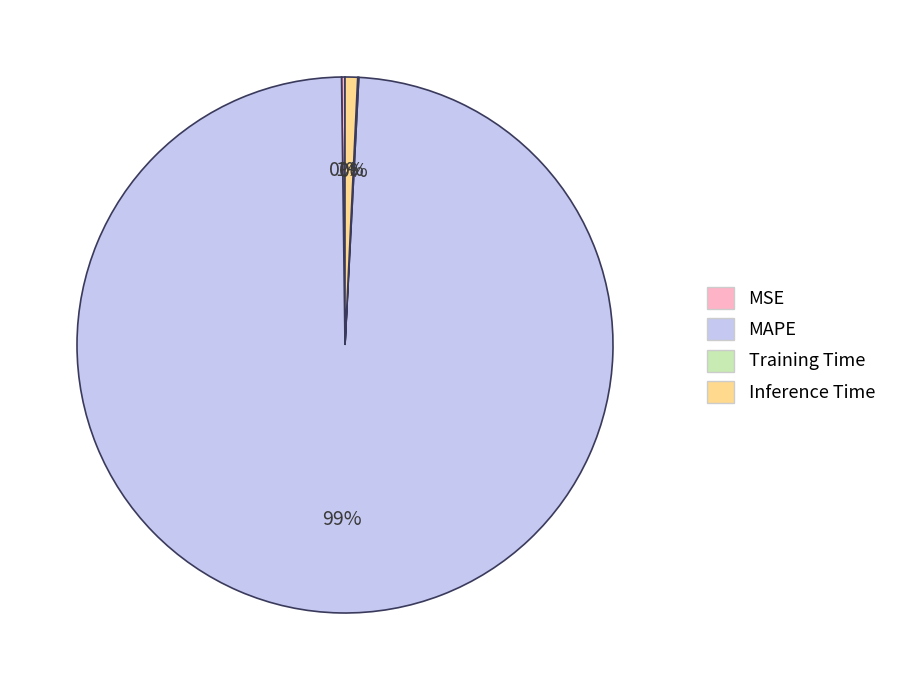

Which slice is the largest?

MAPE